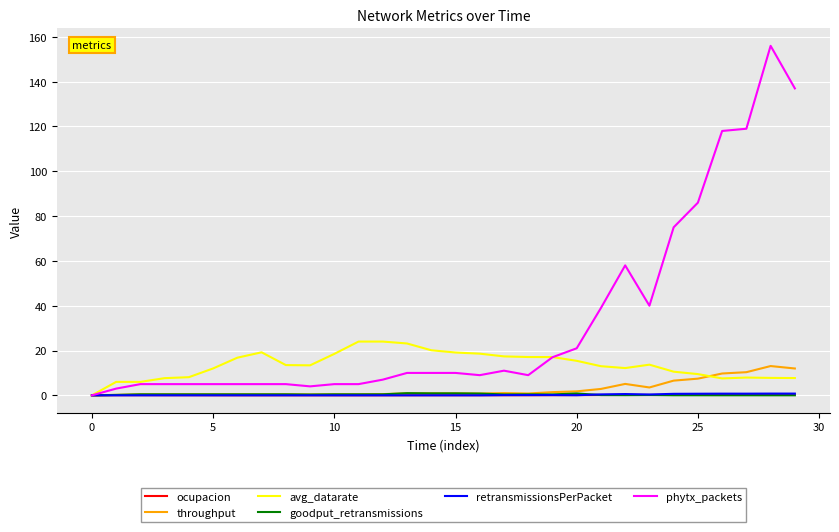

What is the highest value of the phytx_packets series?

156.0